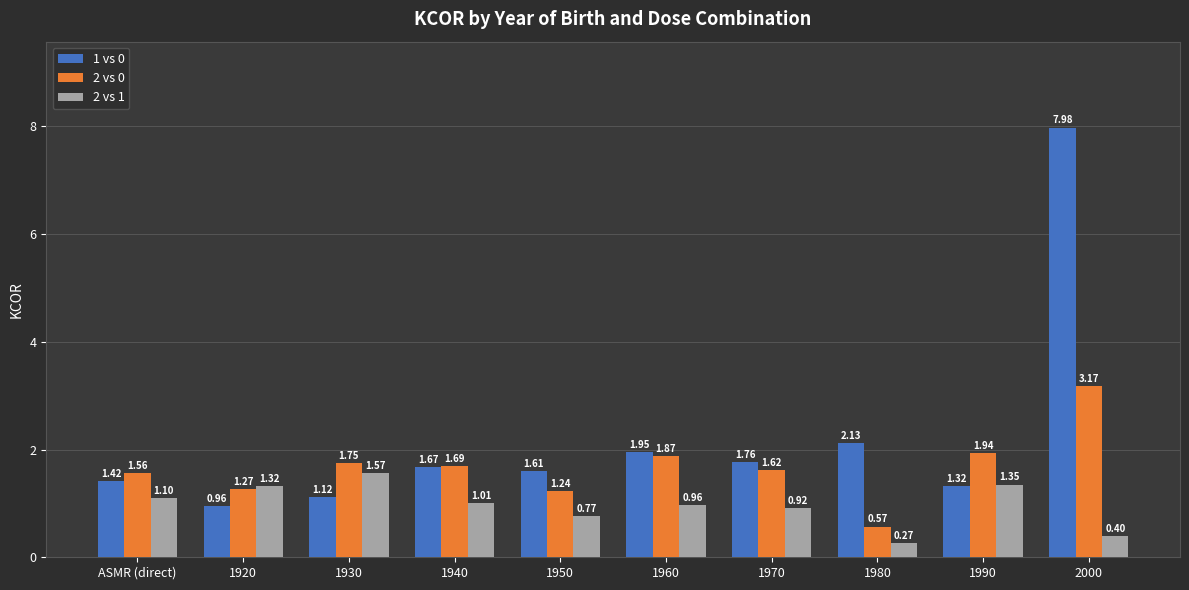

What is the difference between the 2 vs 0 values at 1950 and 1930?

0.5